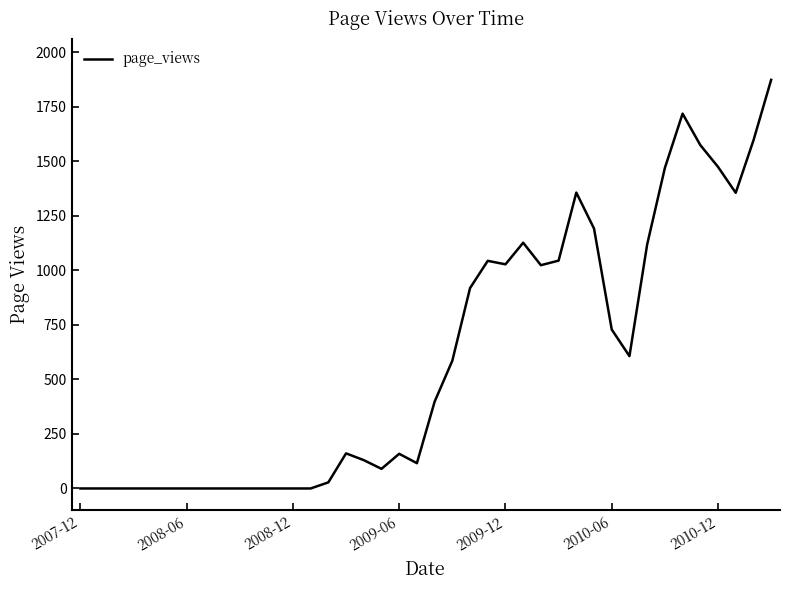

What is the difference between the maximum and minimum values?

1874